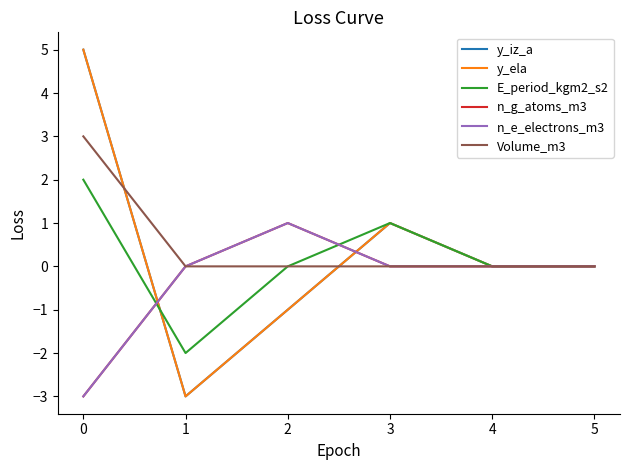

How many lines are shown in the chart?

6